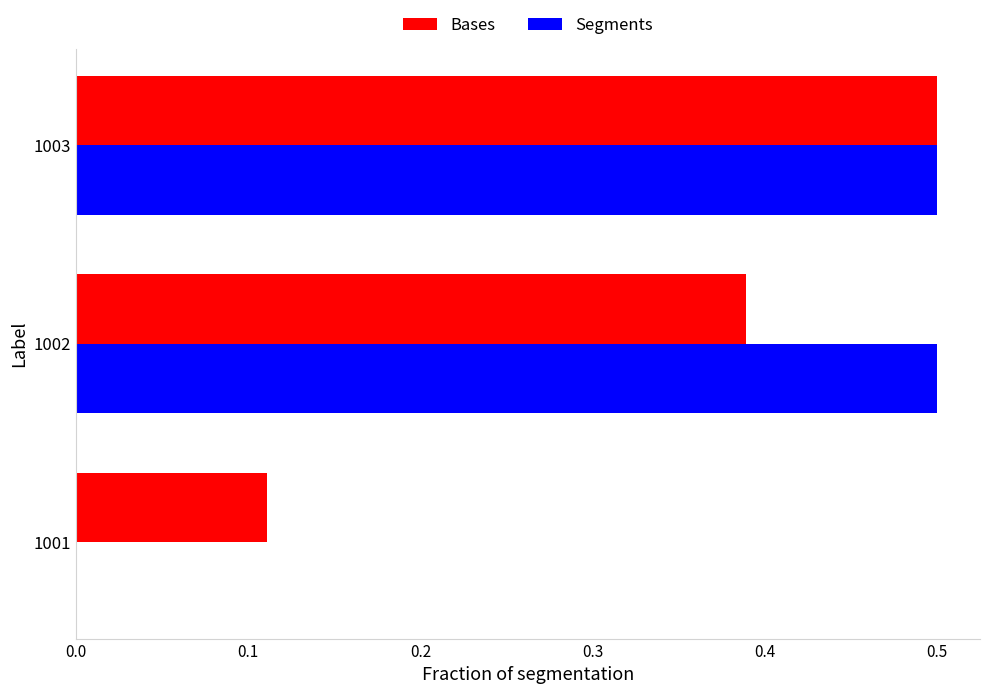

Which series changed the most between 1002 and 1003?

Bases